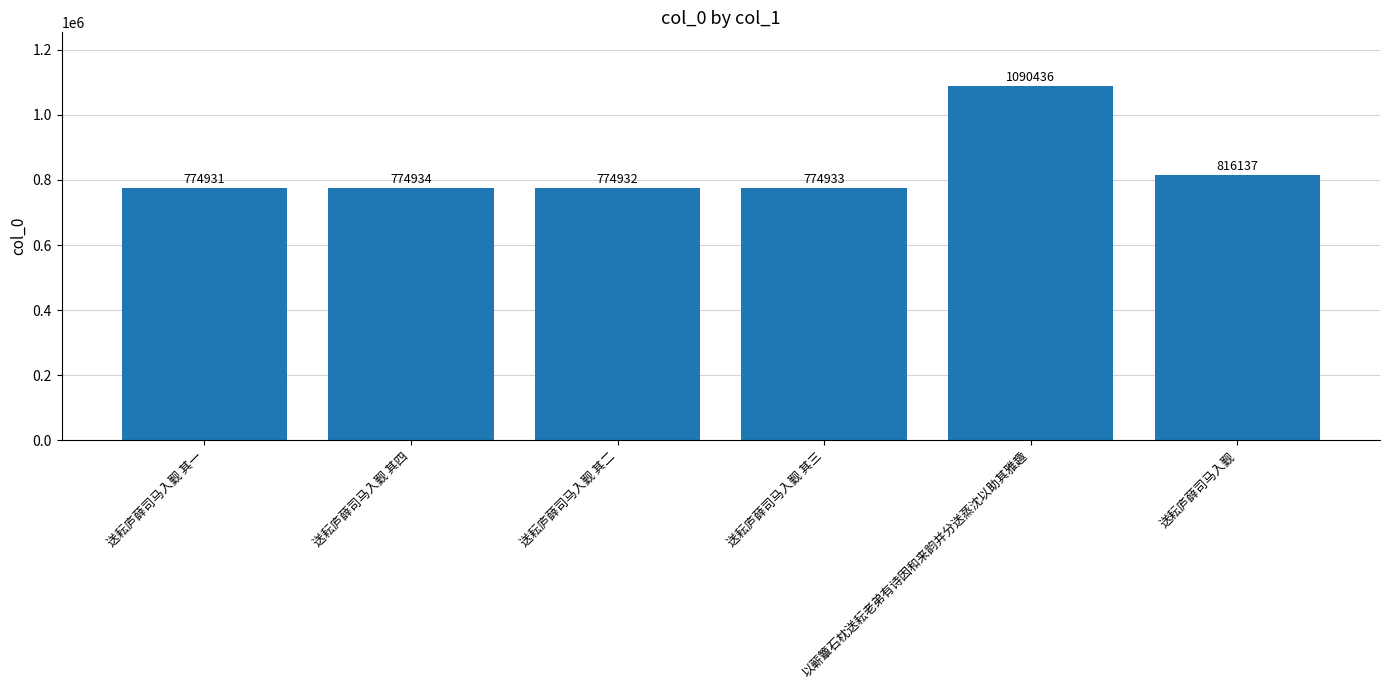

Which category has the highest value across all series?

以蕲簟石枕送耘老弟有诗因和来韵并分送蒸沈以助其雅趣